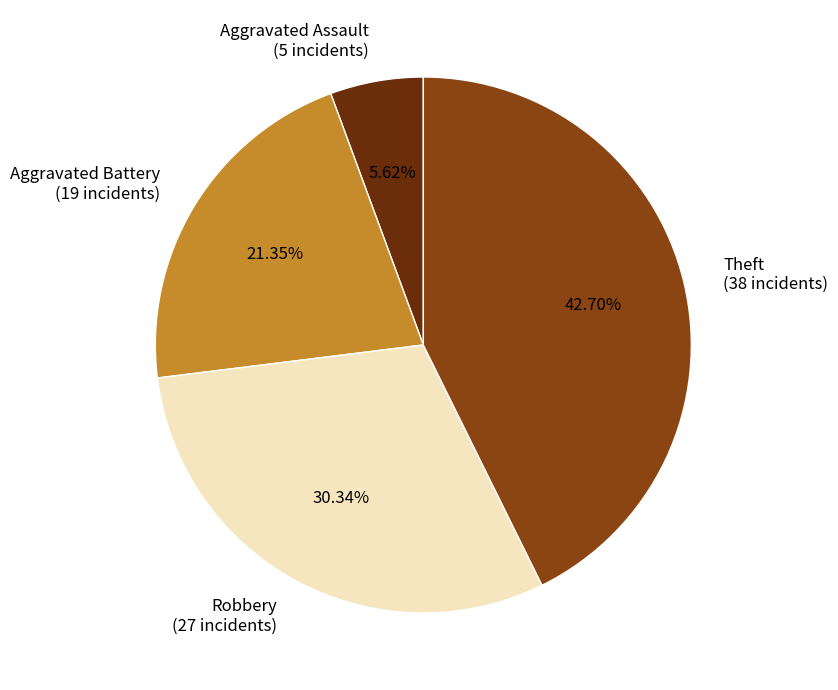

Is there any slice that represents more than half of the pie?

No